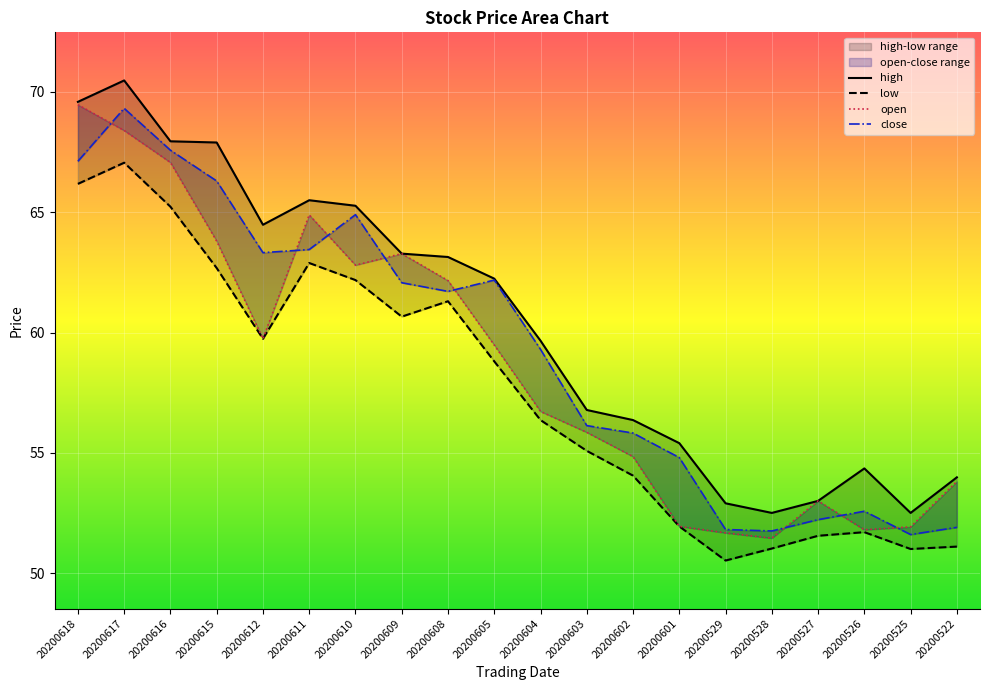

What is the smallest value displayed?

50.5